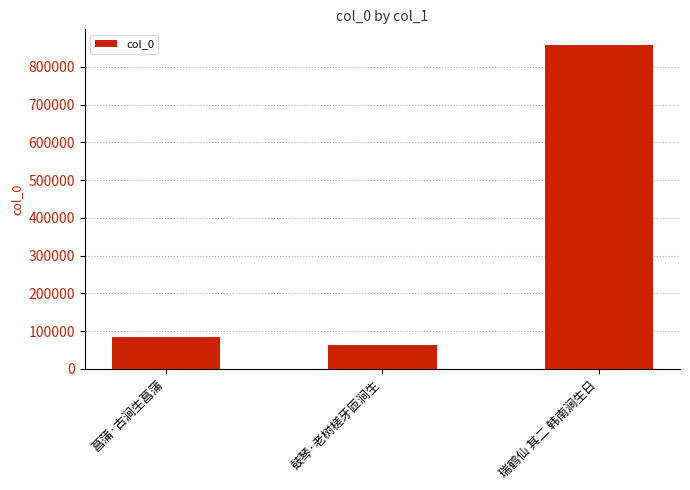

Are the bars horizontal?

No